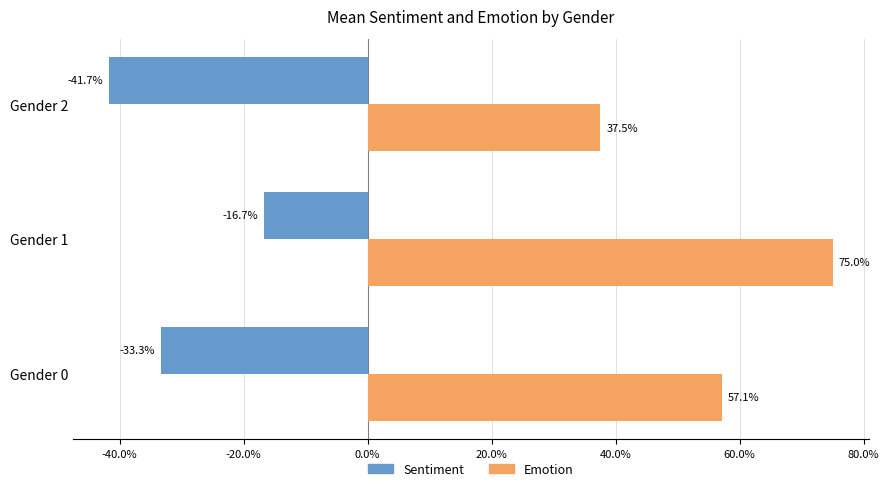

What are all the series names shown in the legend?

Sentiment, Emotion